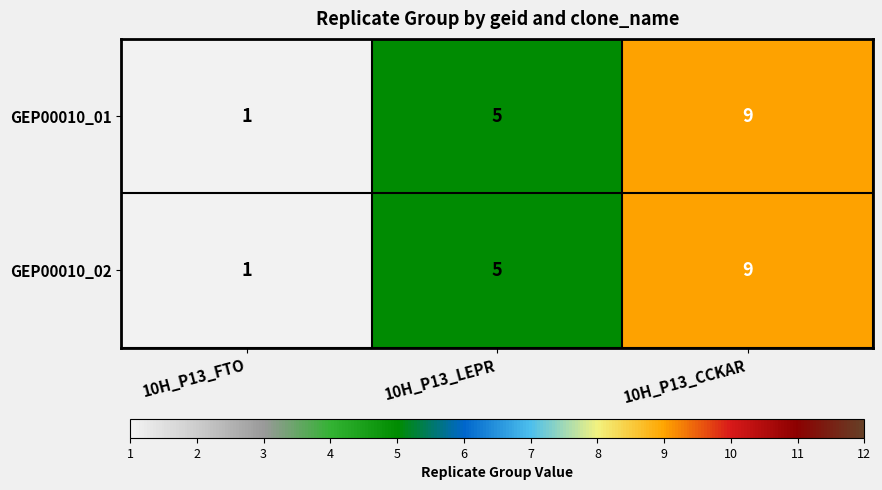

Where is GEP00010_02 nearest to the value 5?

10H_P13_LEPR